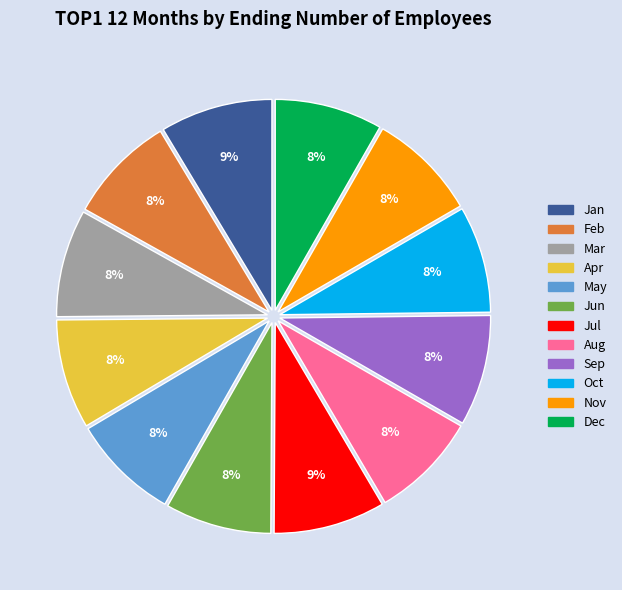

How many segments does this pie chart have?

12